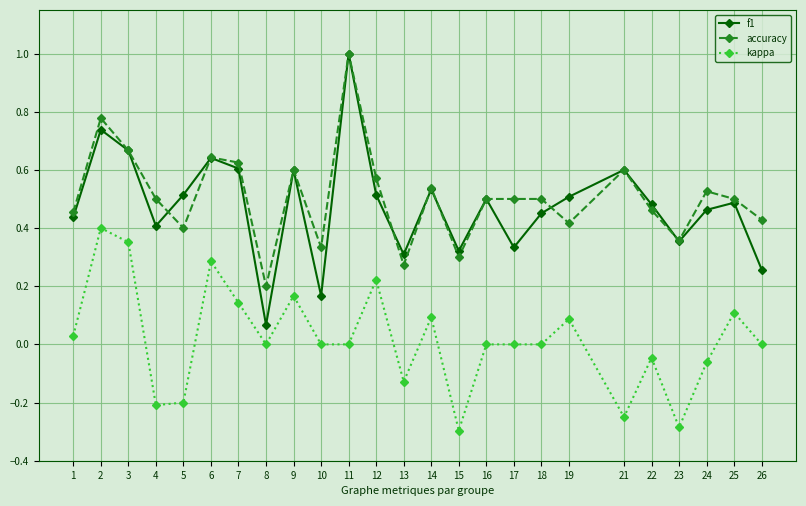

After their last crossing, which series has the higher values: f1 or accuracy?

accuracy